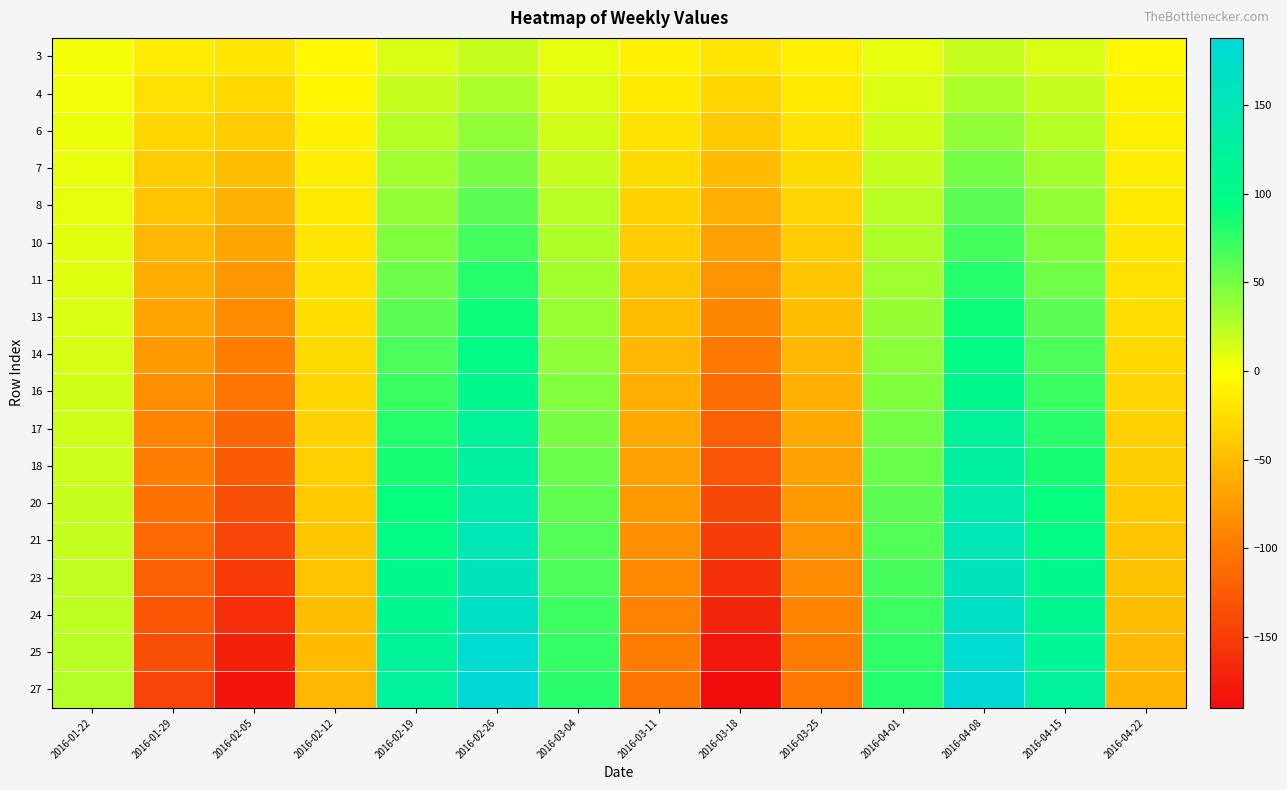

How many distinct data groups are displayed?

18